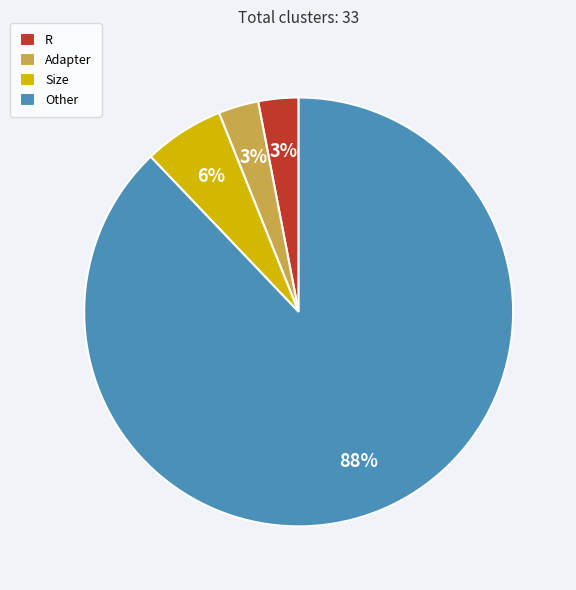

The Adapter slice represents 3% of the pie. True or false?

True